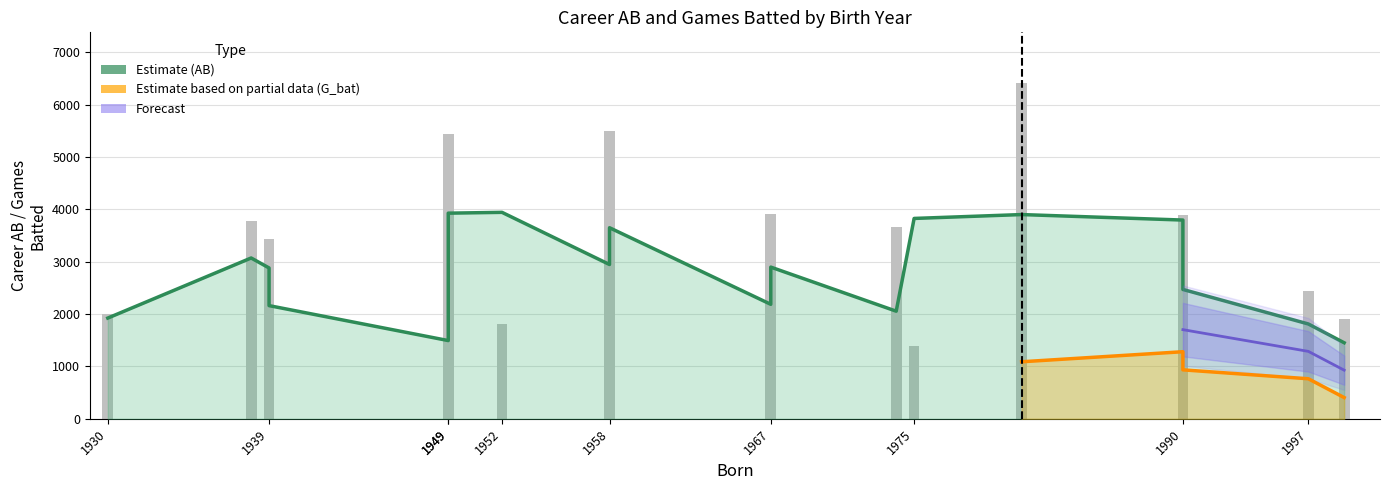

At which category is the sum across all series the highest?

1981